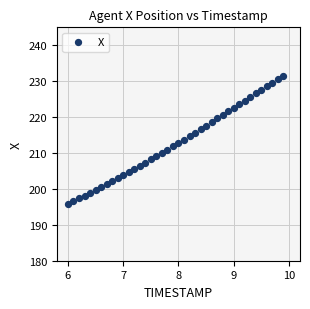

What is the range of X values (max minus min)?

3.9